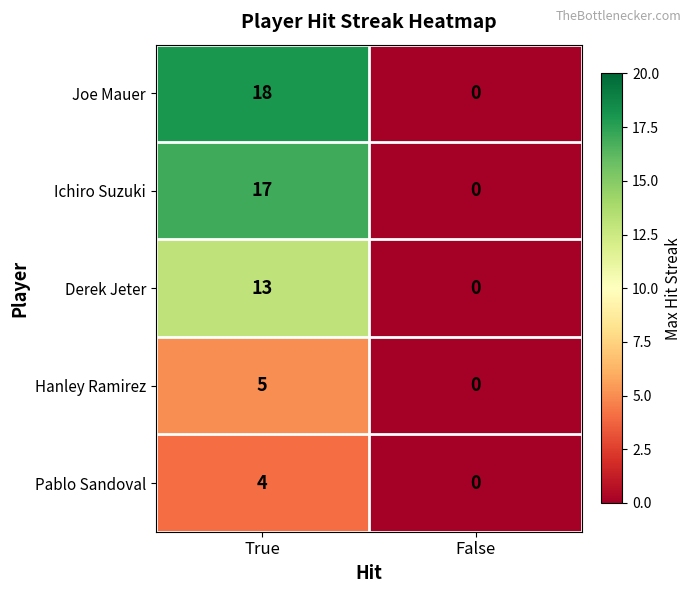

What is the sum of all Joe Mauer values?

18